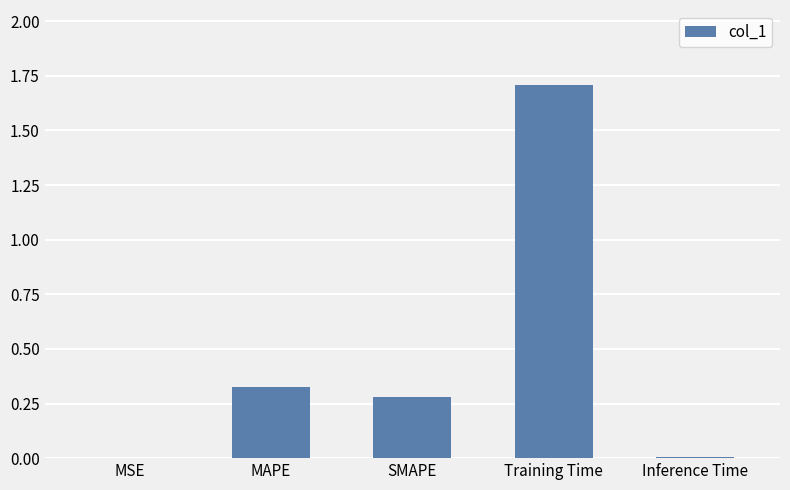

Is it true that the value at Training Time is 1.7?

True